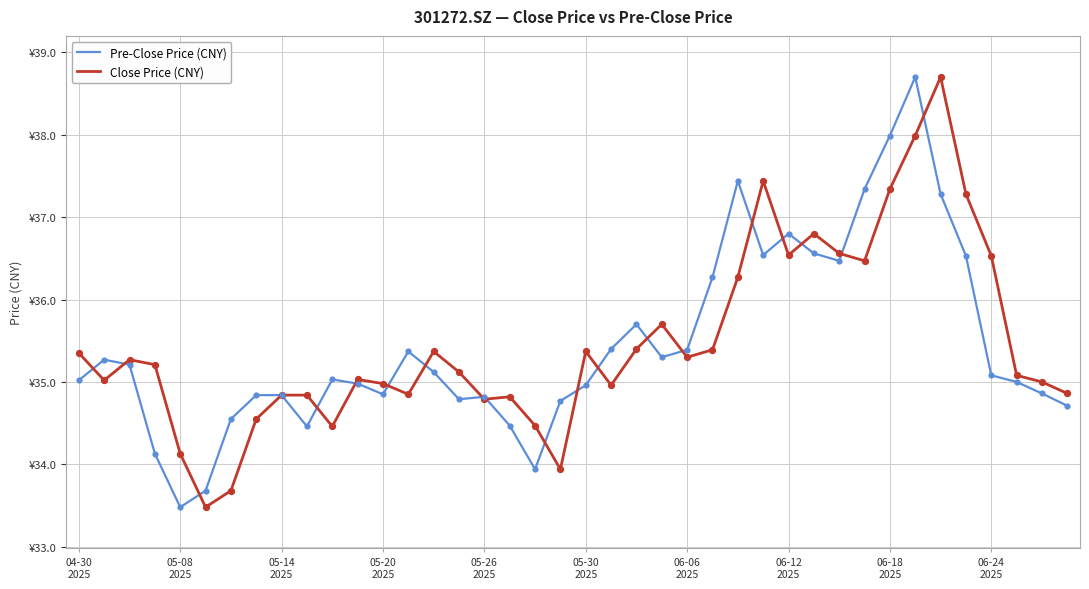

Which series has the largest total across all categories?

Close Price (CNY)